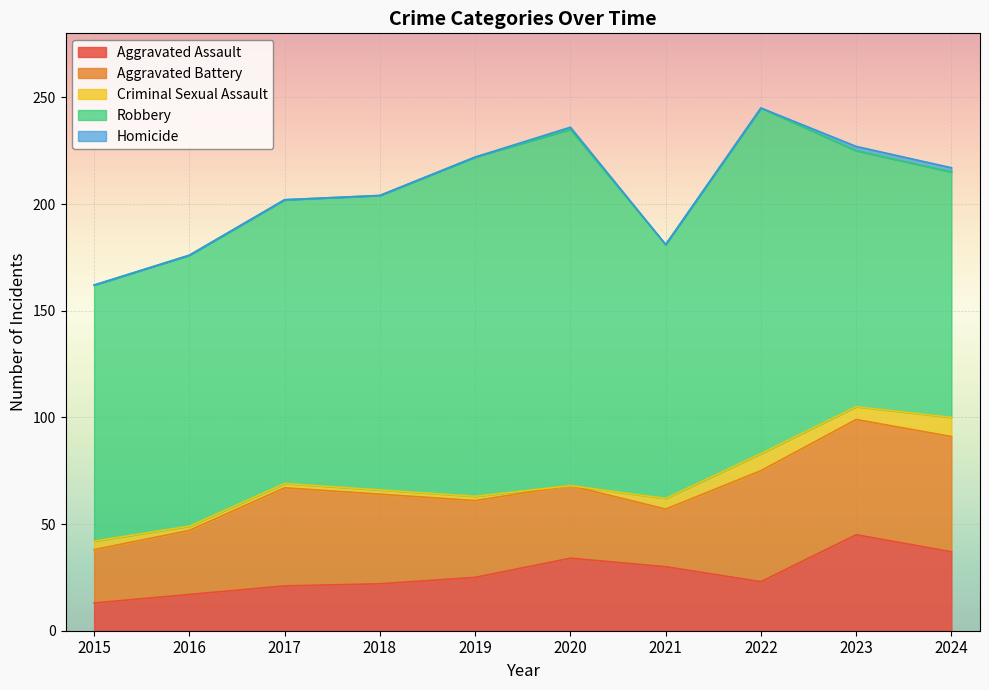

How many data points in Aggravated Battery are above 42?

4